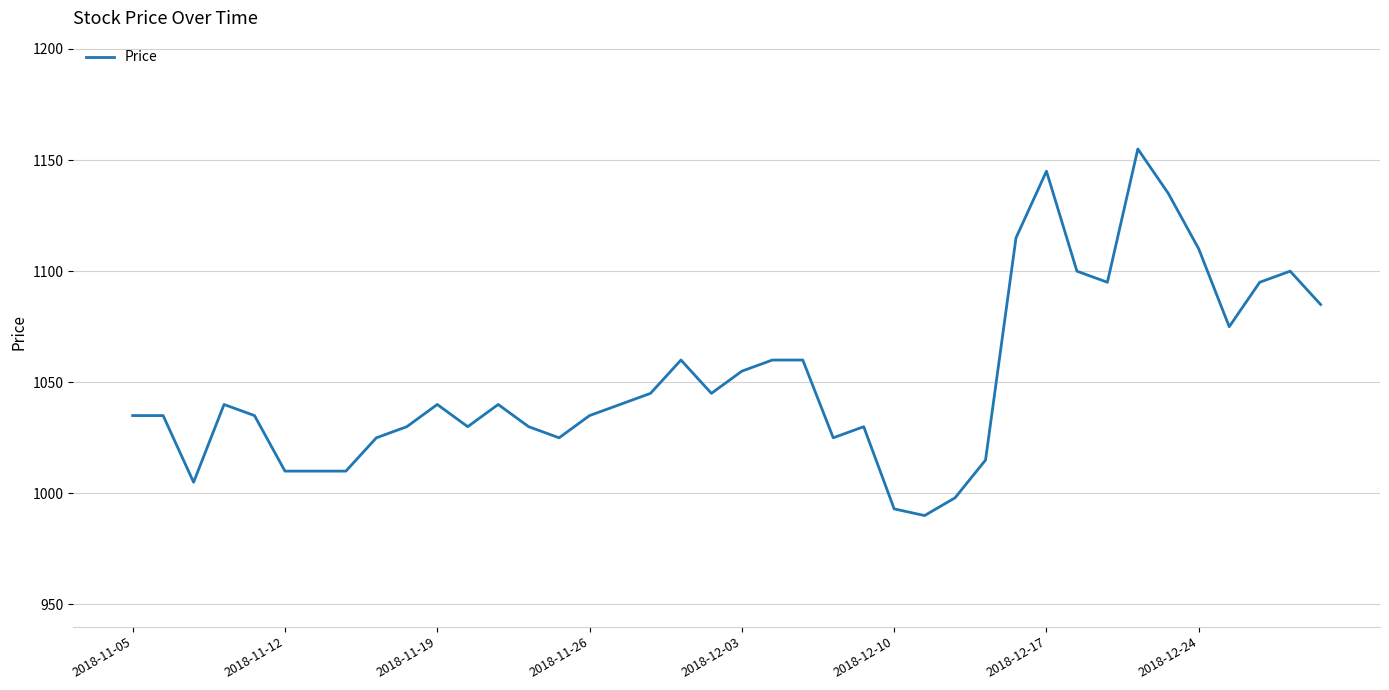

What is the difference between the maximum and minimum values?

165